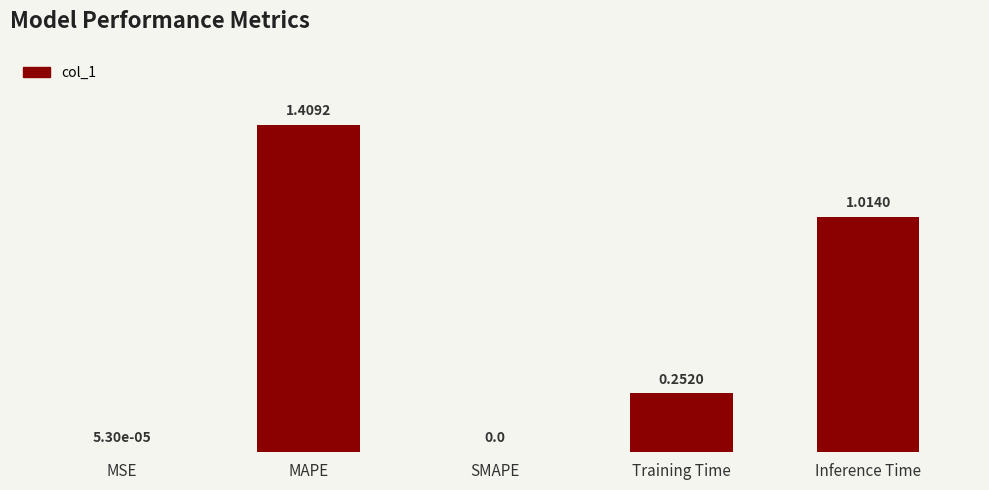

Between Inference Time and MSE, which is larger?

Inference Time